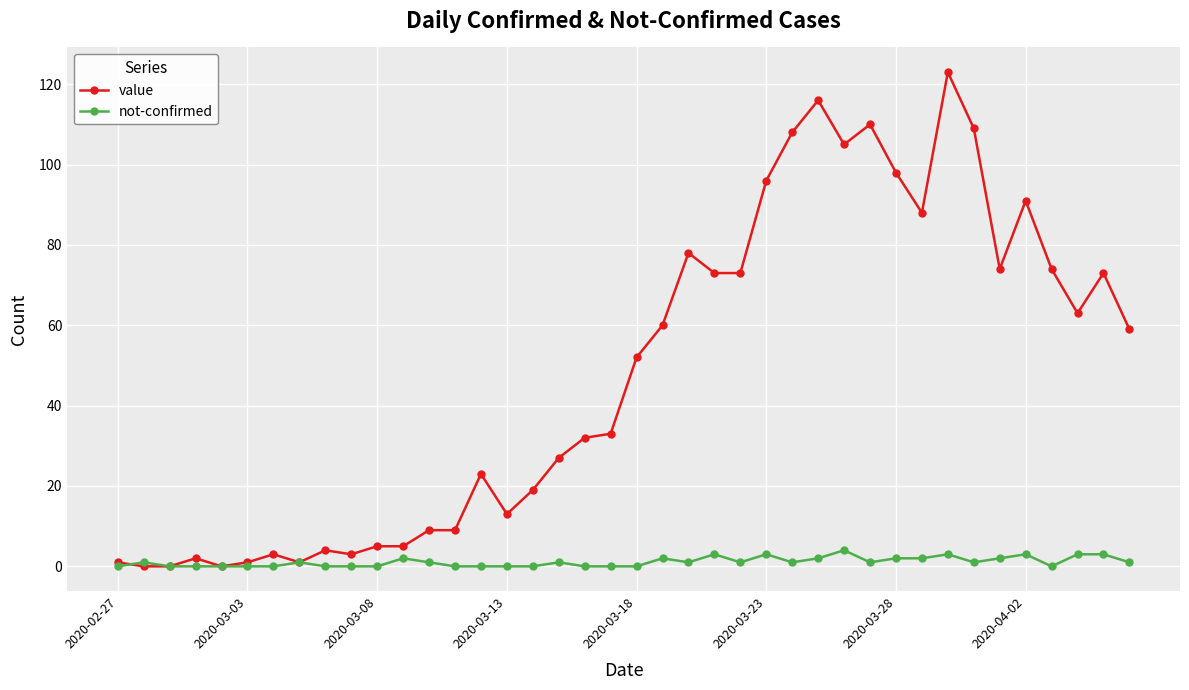

At how many categories does at least one series exceed 39?

20